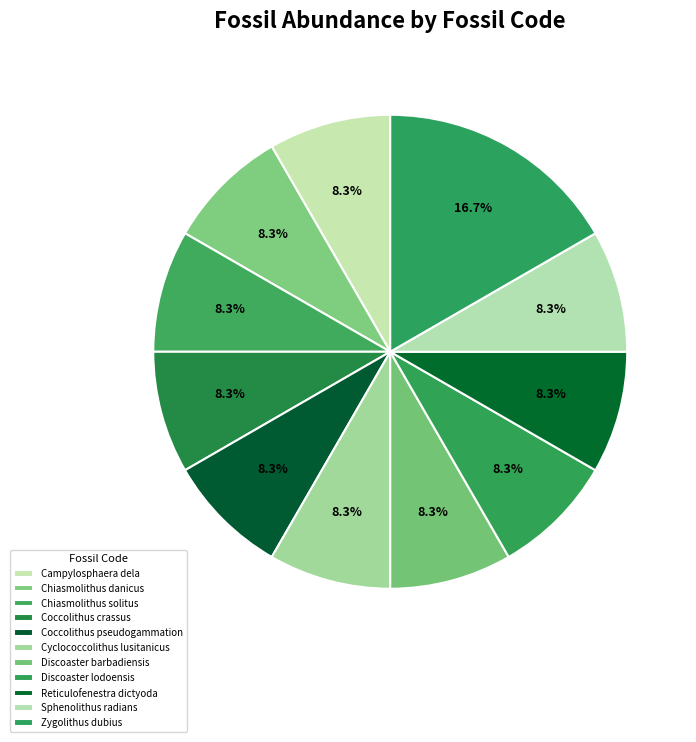

How many segments does this pie chart have?

11